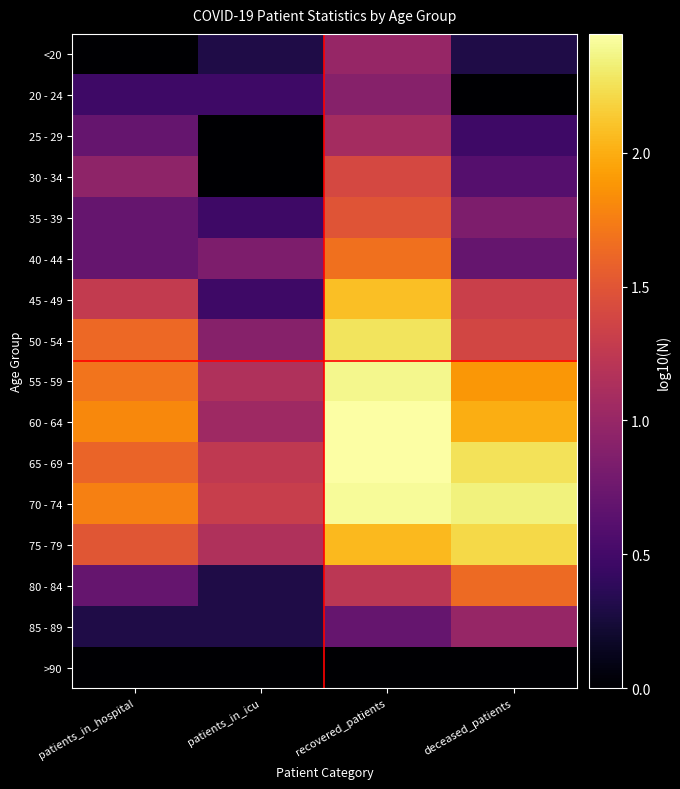

At how many categories does at least one series exceed 1?

4